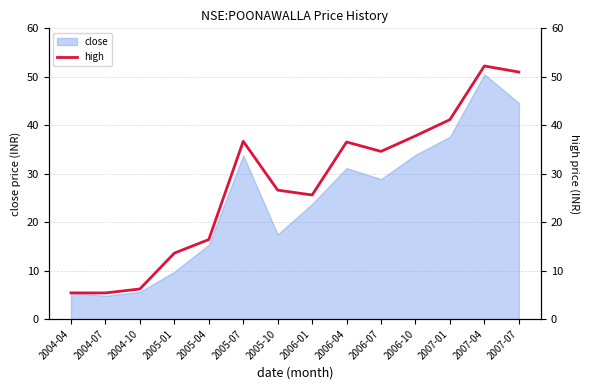

The value of close at 2006-07 is 38.7. True or false?

False